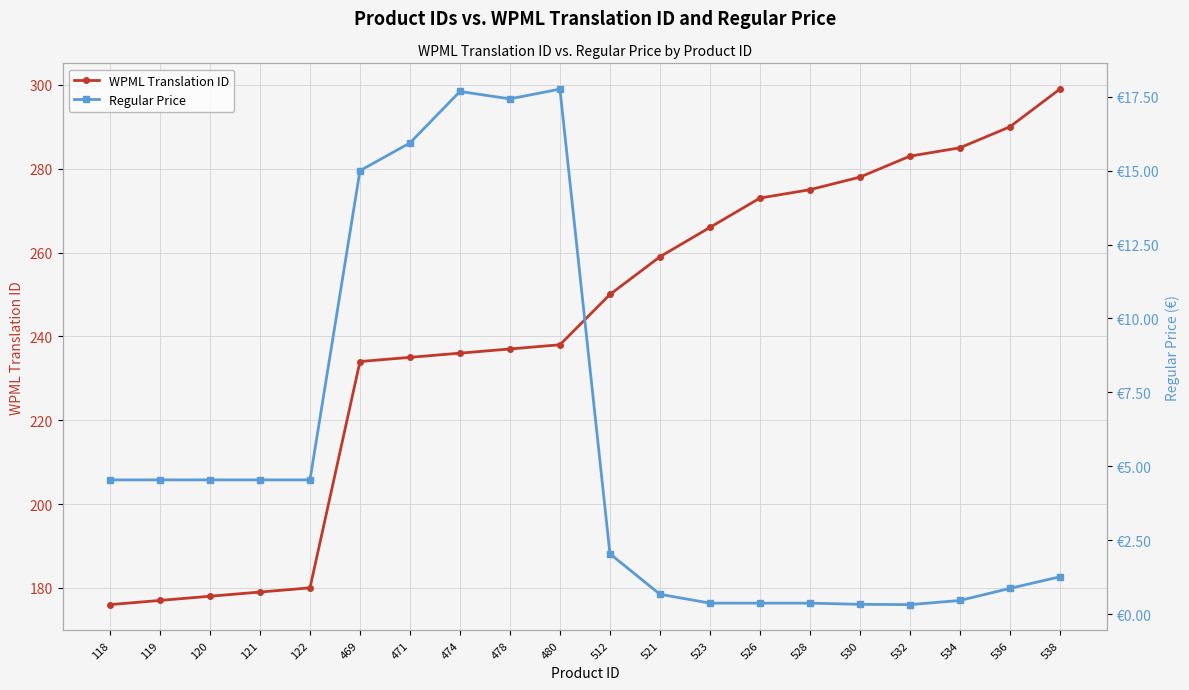

True or false: WPML Translation ID and Regular Price intersect in this chart.

False